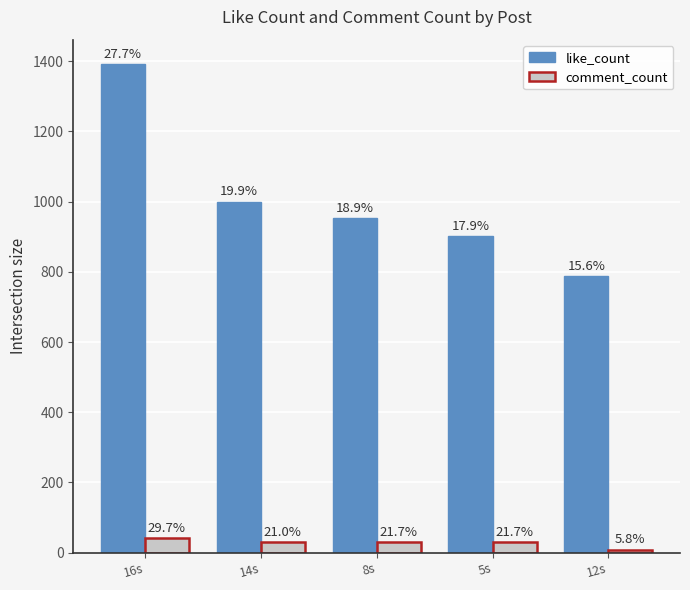

Are the bars grouped side by side (vs. stacked)?

Yes